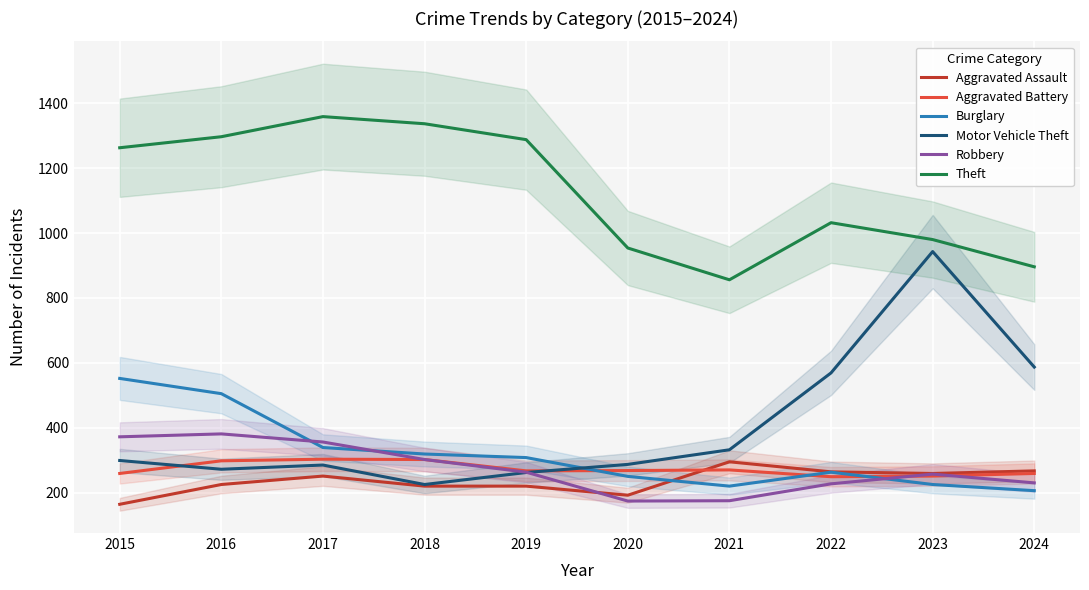

At which category does Aggravated Assault reach its first local valley?

2020